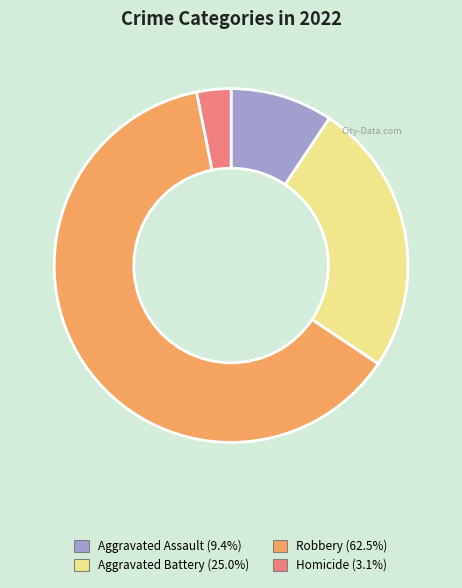

Which has a higher value, Robbery or Homicide?

Robbery